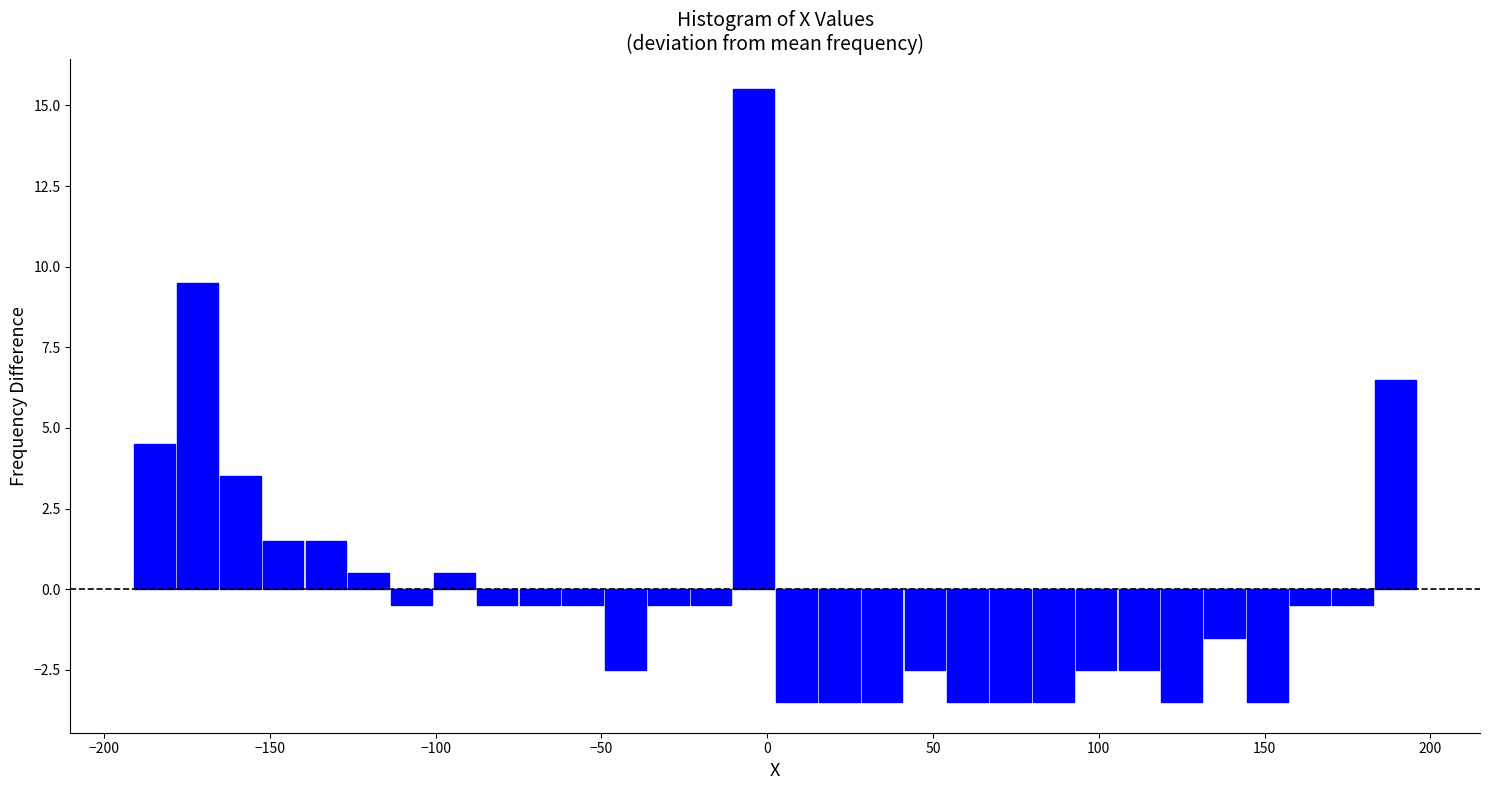

Around what value on the x-axis is the tallest bar? Give the approximate position of its centre, as read against the axis.

-5